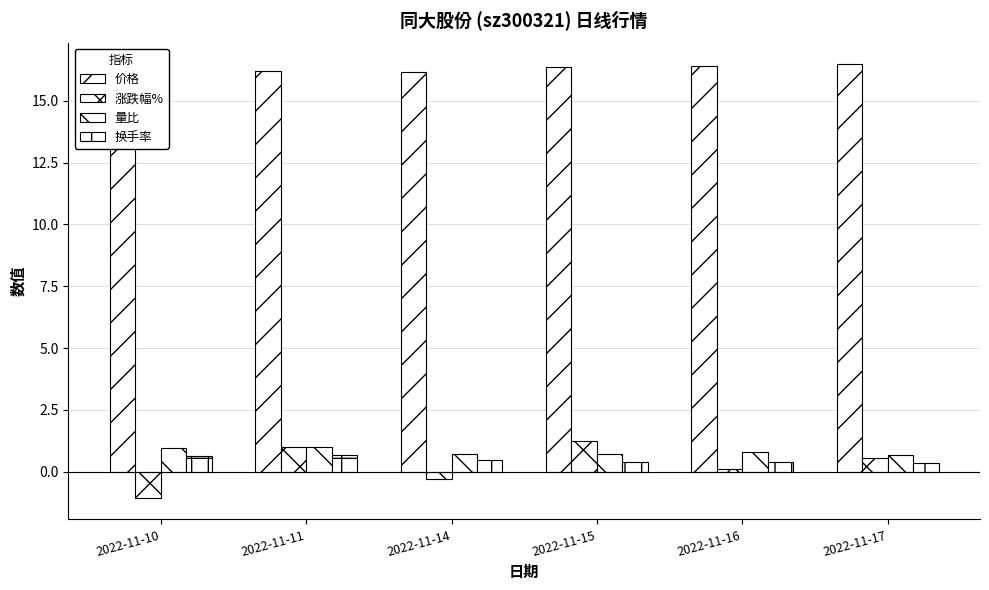

At which label does 价格 reach its peak?

2022-11-17